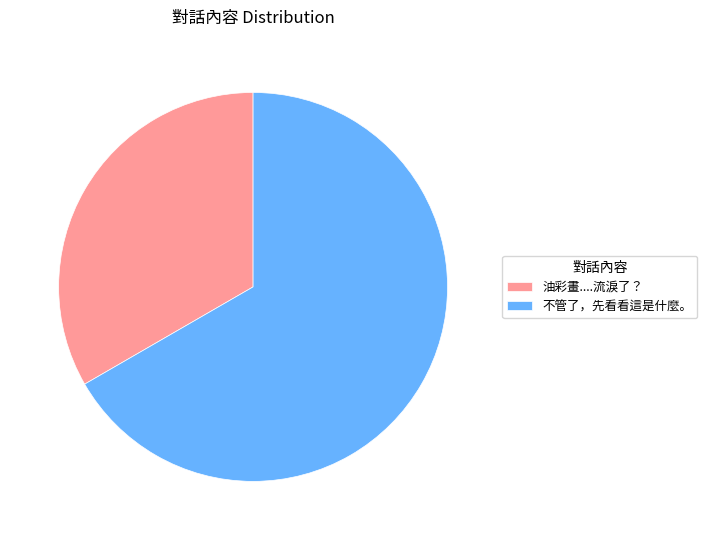

What is the majority slice?

不管了，先看看這是什麼。